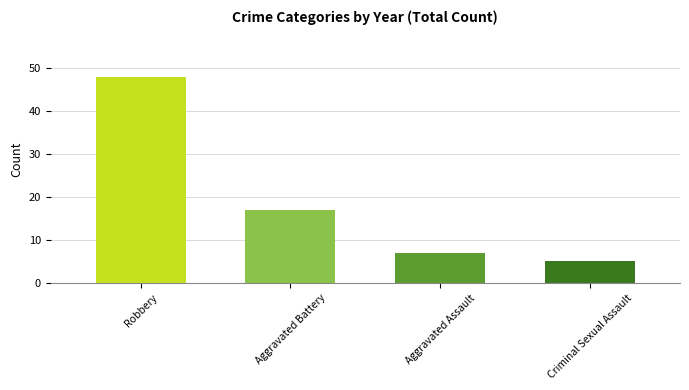

What is the smallest value displayed?

5